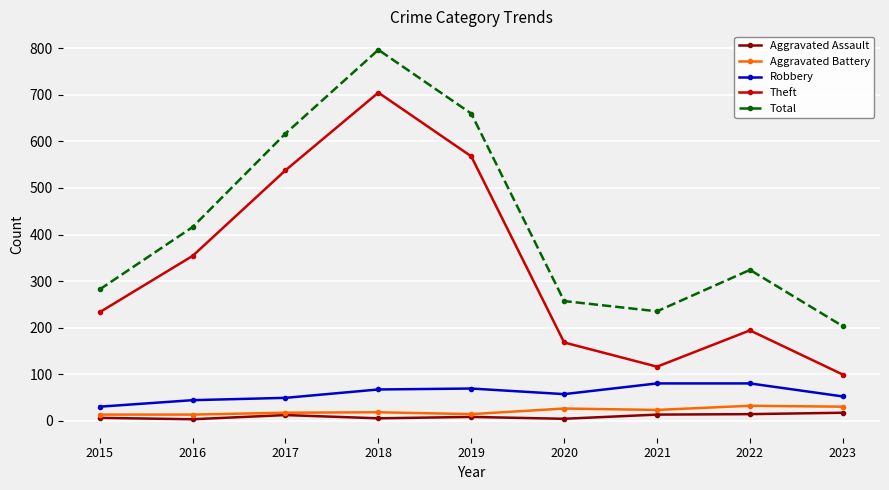

Which series changed the most between 2019 and 2022?

Theft